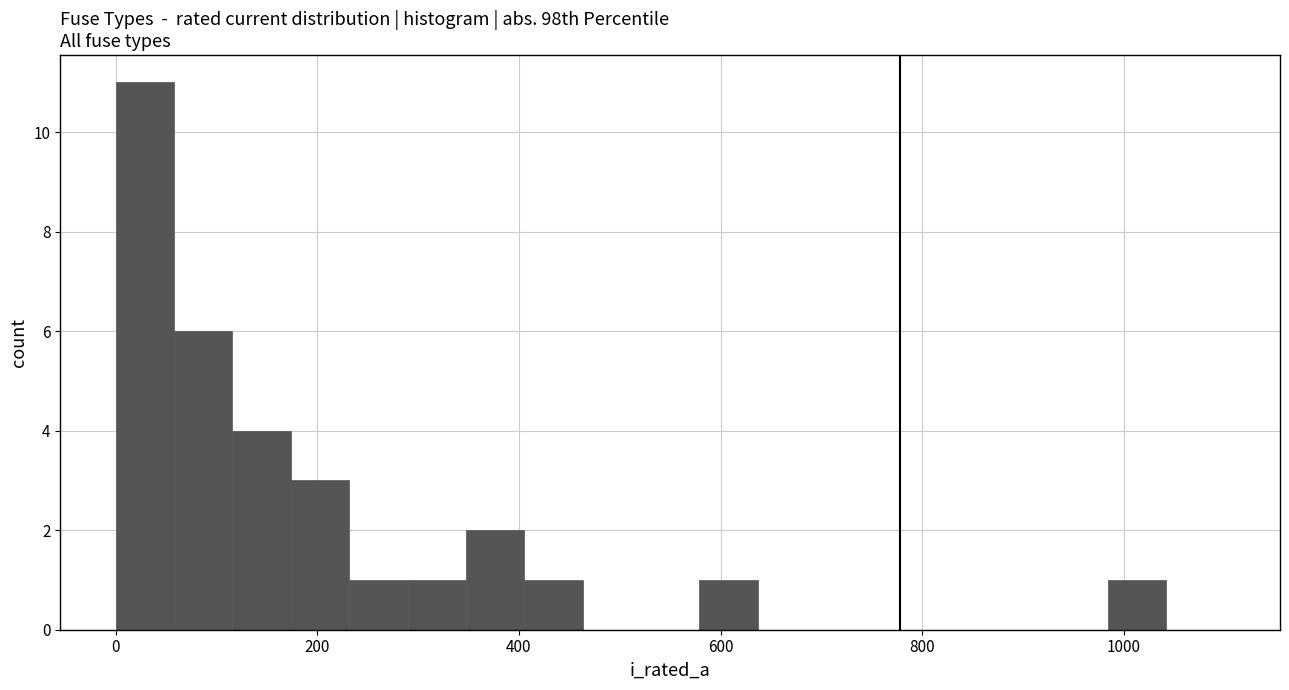

Around what value on the x-axis is the tallest bar? Give the approximate position of its centre, as read against the axis.

20